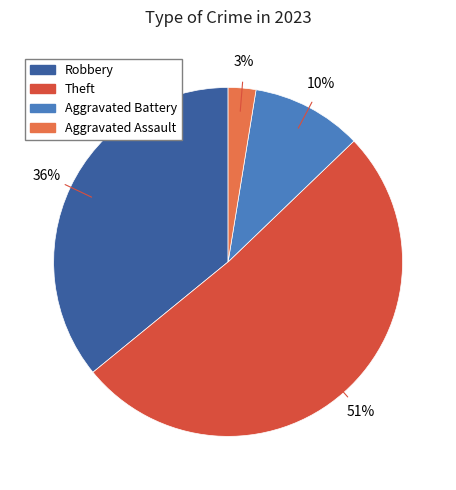

To the nearest percent, what is the average slice percentage?

25%